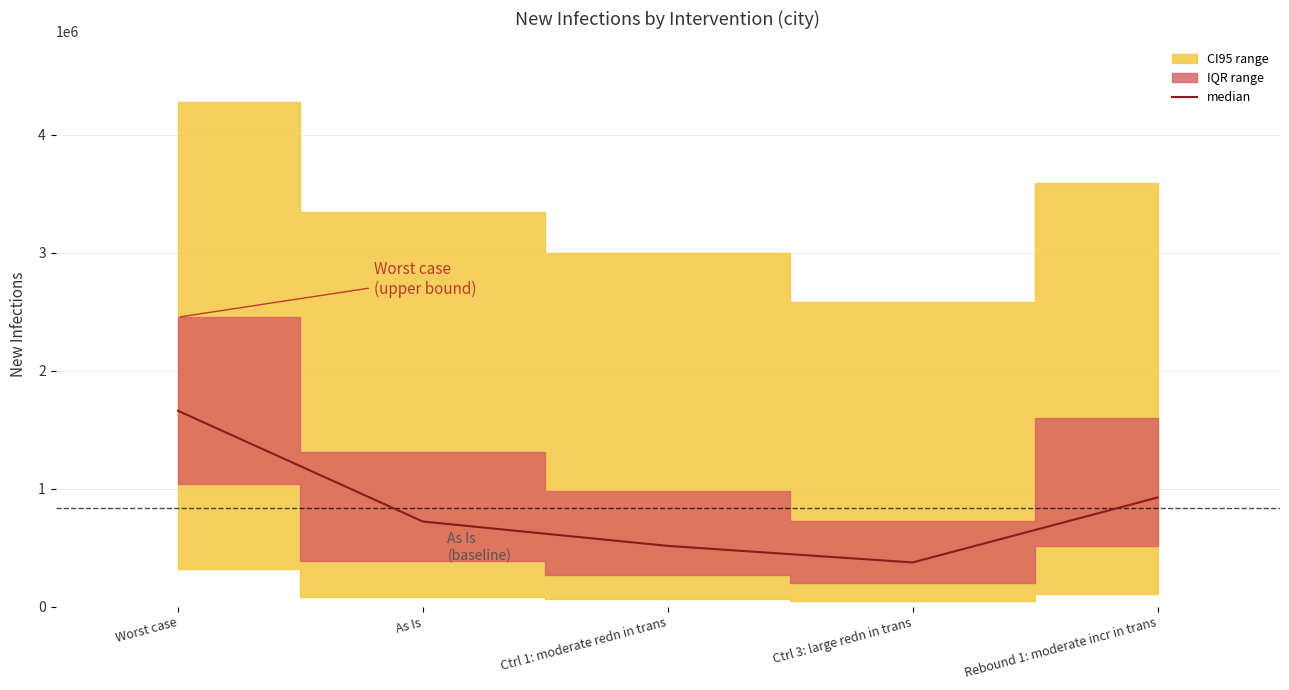

List the labels in order of value, smallest first.

Ctrl 3: large redn in trans, Ctrl 1: moderate redn in trans, As Is, Rebound 1: moderate incr in trans, Worst case